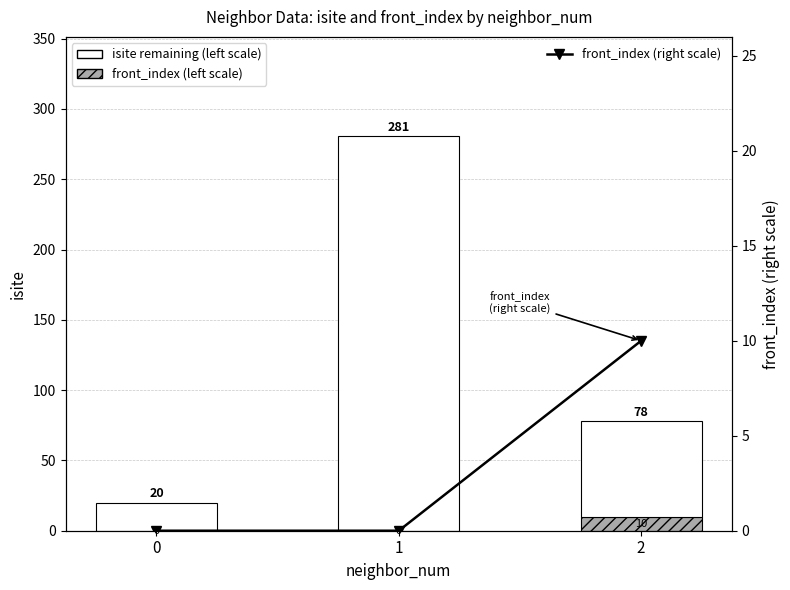

Reading left to right, list all the values displayed in this chart.

front_index: 0=0	1=0	2=10
isite (remaining): 0=20	1=281	2=68
front_index (right scale): 0=0	1=0	2=10